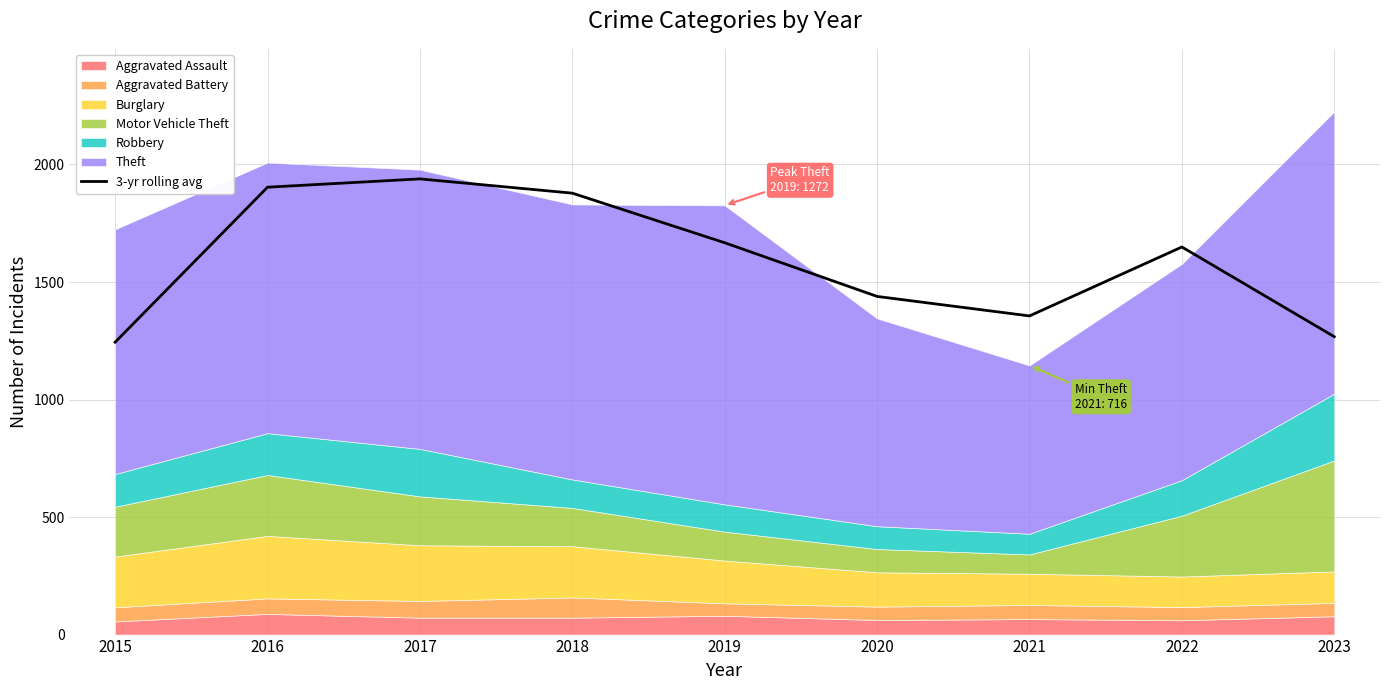

True or false: 3-yr rolling avg has a value of 2201.9 at 2023.

False